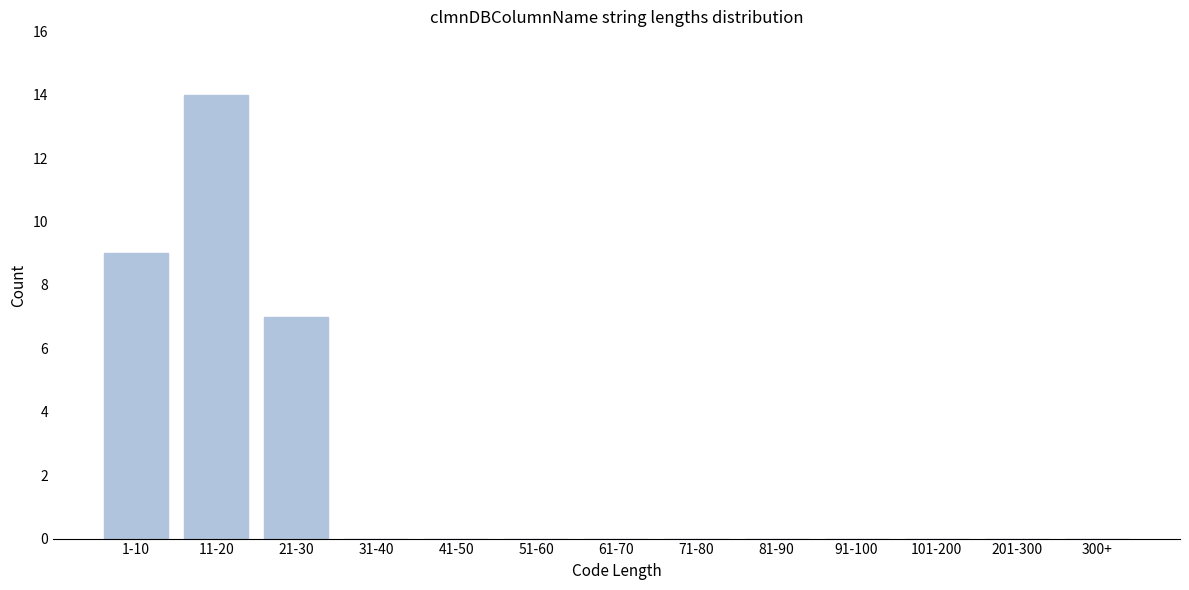

Reading left to right, what are all the values shown in this chart?

1-10=9	11-20=14	21-30=7	31-40=0	41-50=0	51-60=0	61-70=0	71-80=0	81-90=0	91-100=0	101-200=0	201-300=0	300+=0